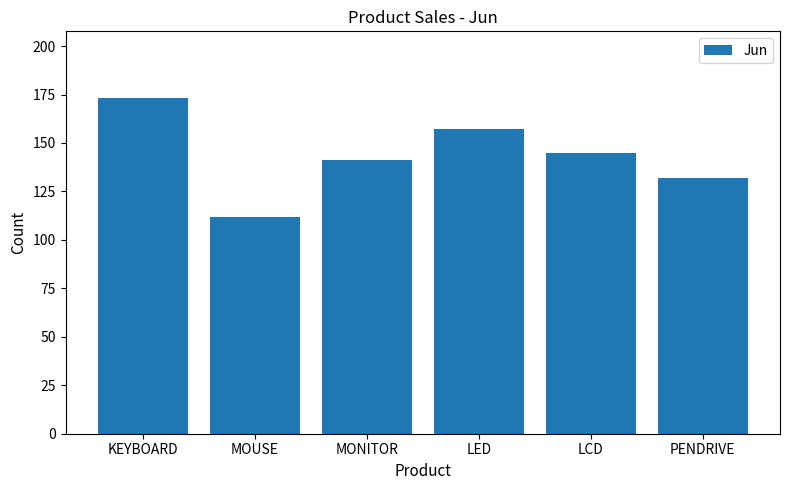

At which category does the chart reach its peak across all series?

KEYBOARD